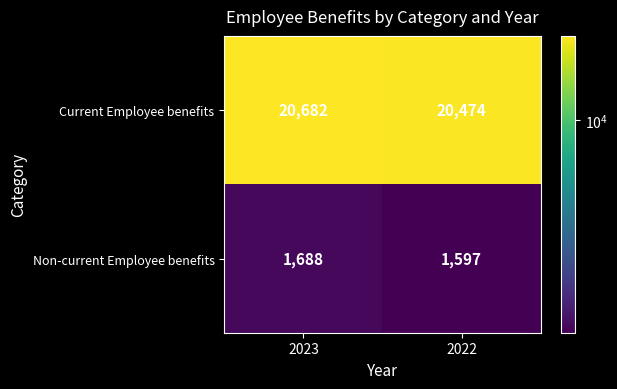

What is the difference between the Current Employee benefits values at 2022 and 2023?

208